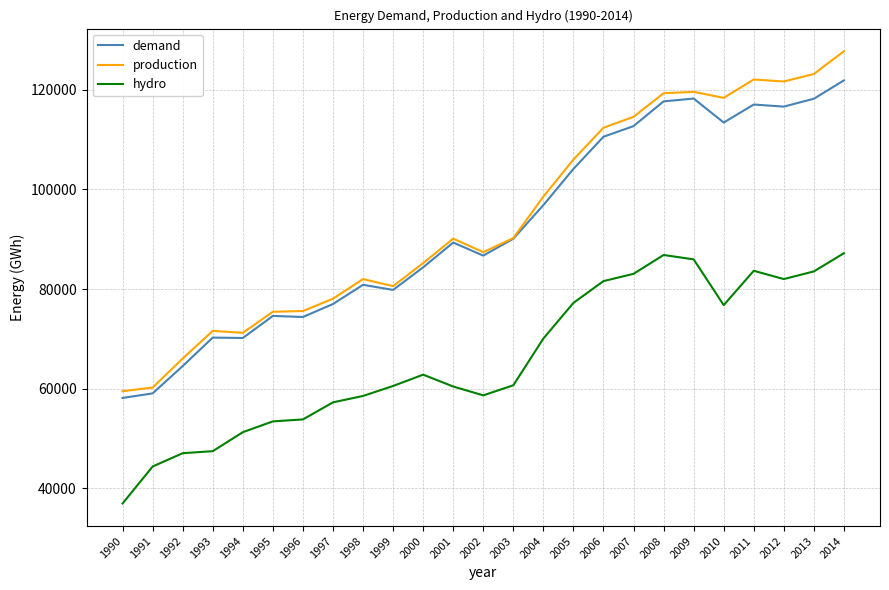

At which category is the sum across all series the highest?

2014